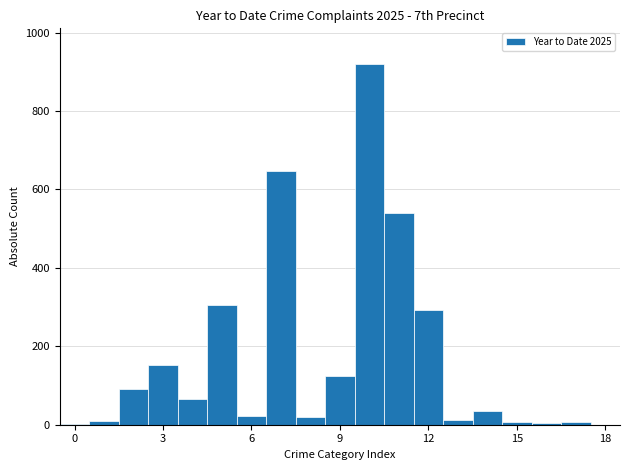

Read against the x-axis, roughly where is the centre of the tallest bar?

10.0